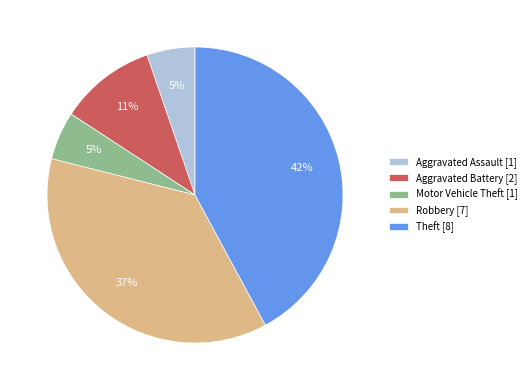

To the nearest percent, what percentage of the pie is Robbery?

37%